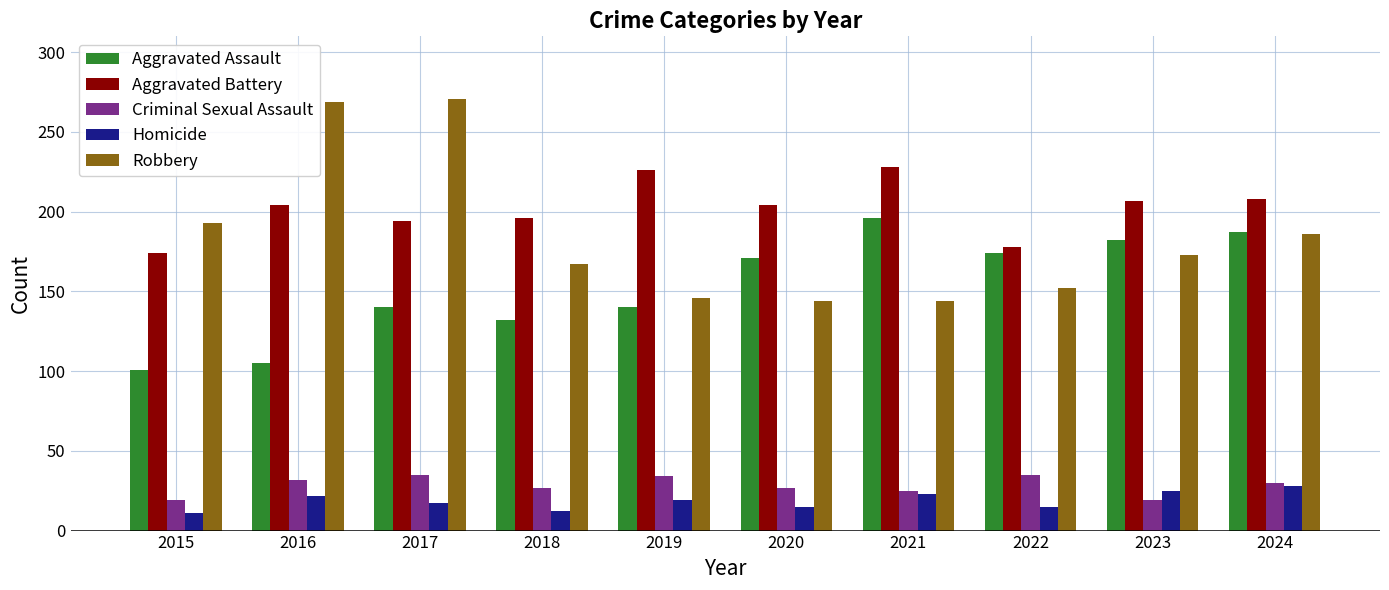

What is the maximum value shown in the chart?

271